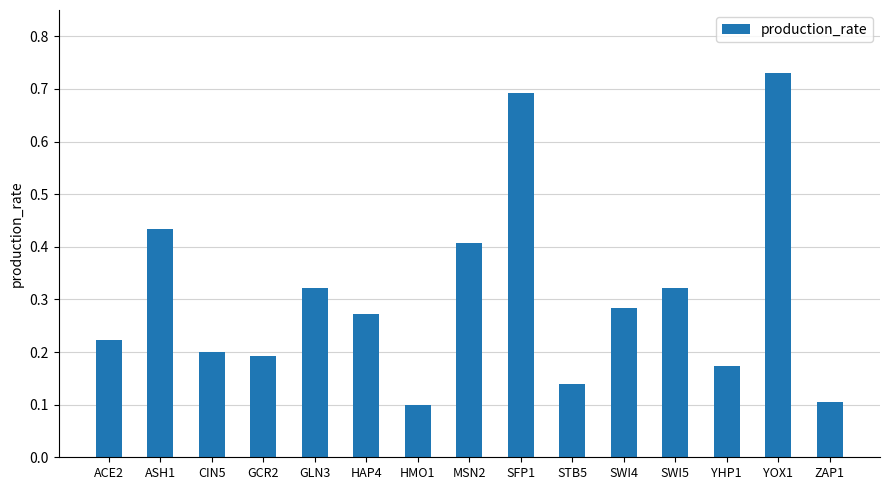

What is the sum of the values at YOX1 and MSN2?

1.1